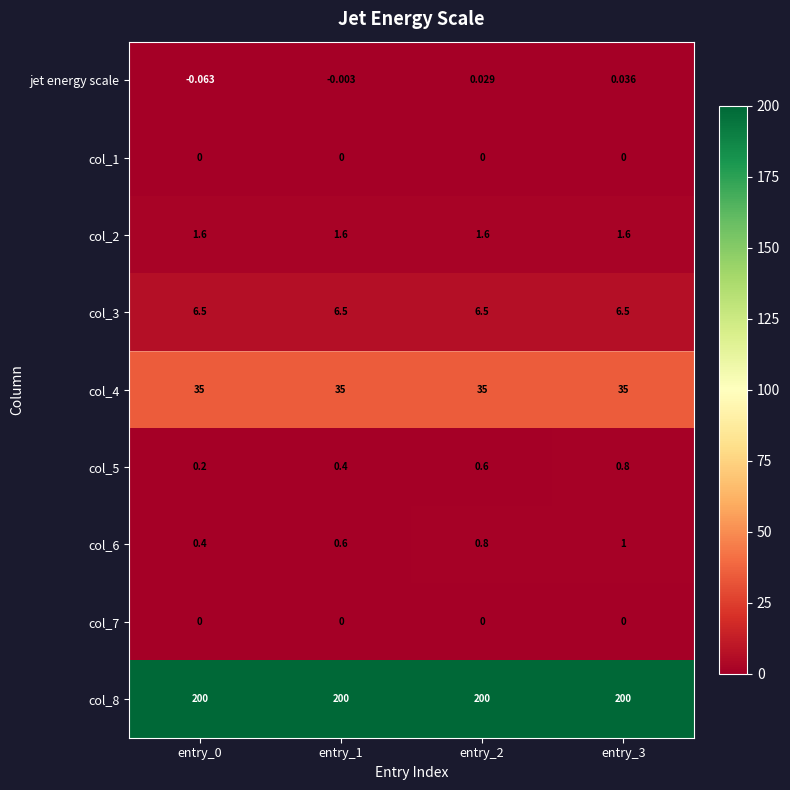

Which series has the largest total across all categories?

col_8